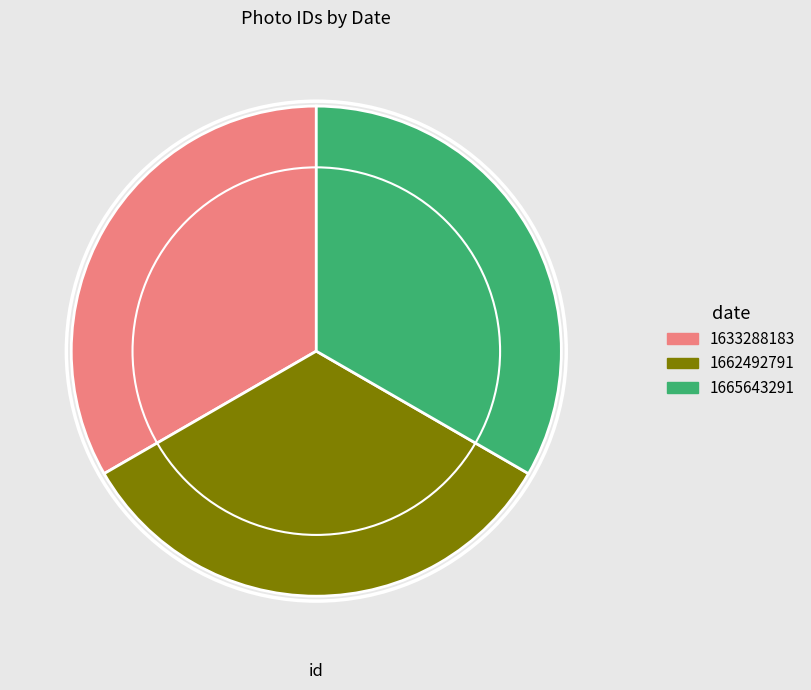

Approximately how many times larger is the value at 1633288183 compared to 1665643291?

1.0